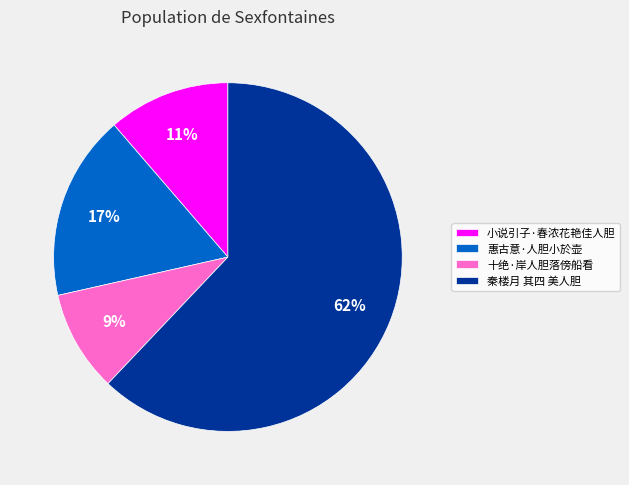

What is the smallest slice in the pie chart?

十绝·岸人胆落傍船看